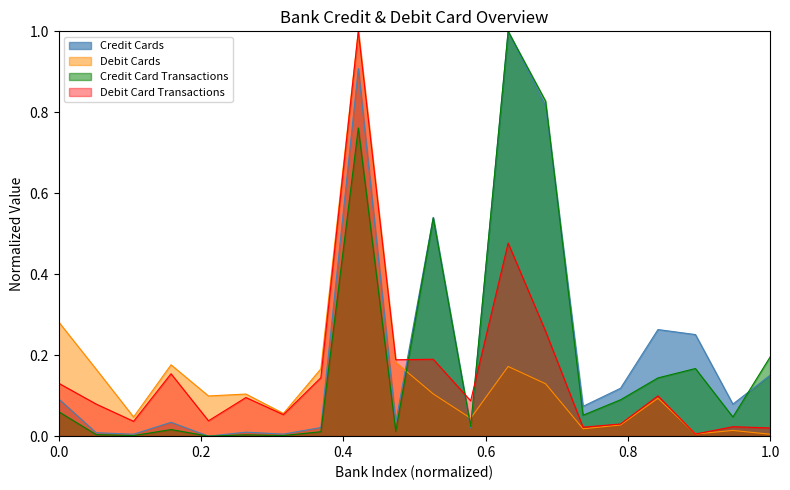

What is the average value of the Debit Card Transactions series?

0.2